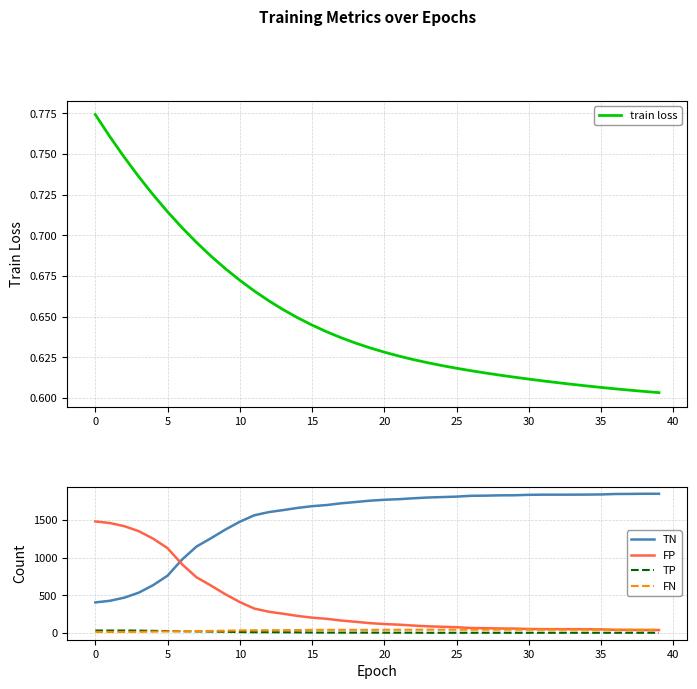

Reading right to left, transcribe all the data shown in this chart.

train loss: 0.6	0.6	0.6	0.6	0.6	0.6	0.6	0.6	0.6	0.6	0.6	0.6	0.6	0.6	0.6	0.6	0.6	0.6	0.6	0.6	0.6	0.6	0.6	0.6	0.6	0.6	0.7	0.7	0.7	0.7	0.7	0.7	0.7	0.7	0.7	0.7	0.7	0.7	0.8	0.8
TN: 1850.0	1850.0	1848.0	1847.0	1841.0	1839.0	1838.0	1838.0	1838.0	1836.0	1830.0	1829.0	1825.0	1823.0	1812.0	1806.0	1800.0	1790.0	1778.0	1770.0	1758.0	1740.0	1723.0	1700.0	1685.0	1662.0	1633.0	1606.0	1564.0	1478.0	1374.0	1258.0	1148.0	975.0	761.0	634.0	534.0	468.0	426.0	405.0
FP: 37.0	37.0	39.0	40.0	46.0	48.0	49.0	49.0	49.0	51.0	57.0	58.0	62.0	64.0	75.0	81.0	87.0	97.0	109.0	117.0	129.0	147.0	164.0	187.0	202.0	225.0	254.0	281.0	323.0	409.0	513.0	629.0	739.0	912.0	1126.0	1253.0	1353.0	1419.0	1461.0	1482.0
TP: 1.0	1.0	1.0	1.0	1.0	1.0	1.0	1.0	1.0	1.0	1.0	1.0	1.0	1.0	1.0	1.0	1.0	2.0	2.0	2.0	3.0	3.0	3.0	3.0	4.0	6.0	7.0	8.0	8.0	10.0	14.0	17.0	19.0	21.0	24.0	27.0	30.0	31.0	31.0	31.0
FN: 42.0	42.0	42.0	42.0	42.0	42.0	42.0	42.0	42.0	42.0	42.0	42.0	42.0	42.0	42.0	42.0	42.0	41.0	41.0	41.0	40.0	40.0	40.0	40.0	39.0	37.0	36.0	35.0	35.0	33.0	29.0	26.0	24.0	22.0	19.0	16.0	13.0	12.0	12.0	12.0